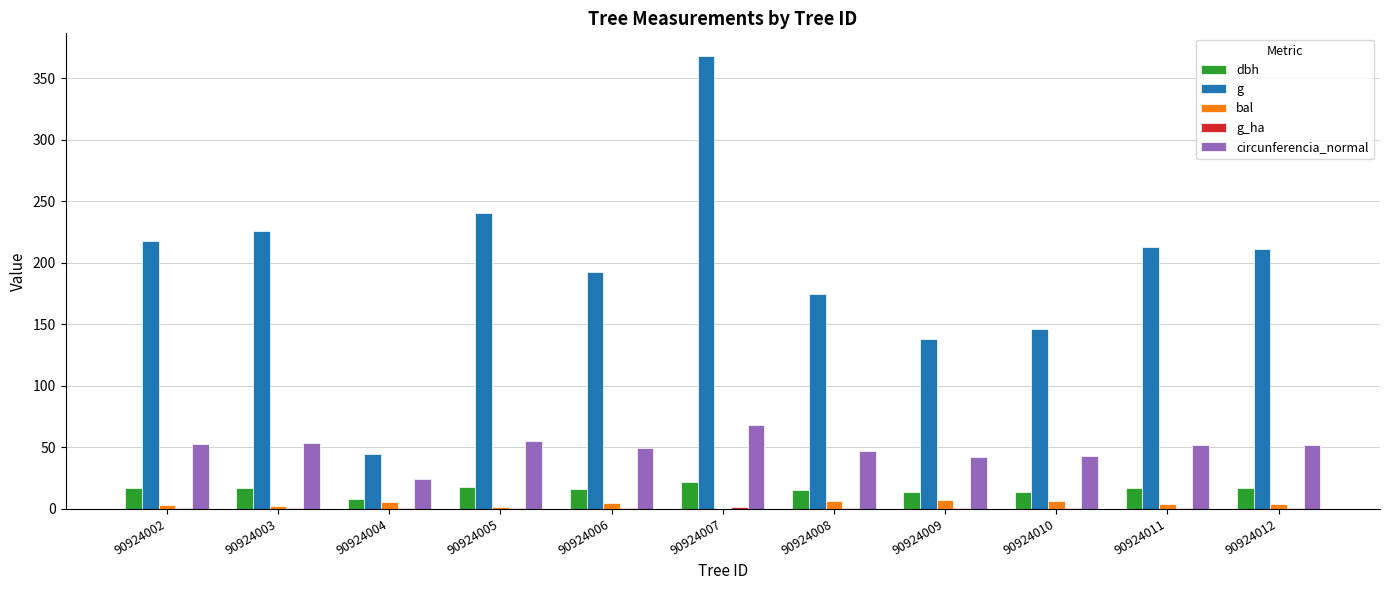

How many data points does each series have?

11